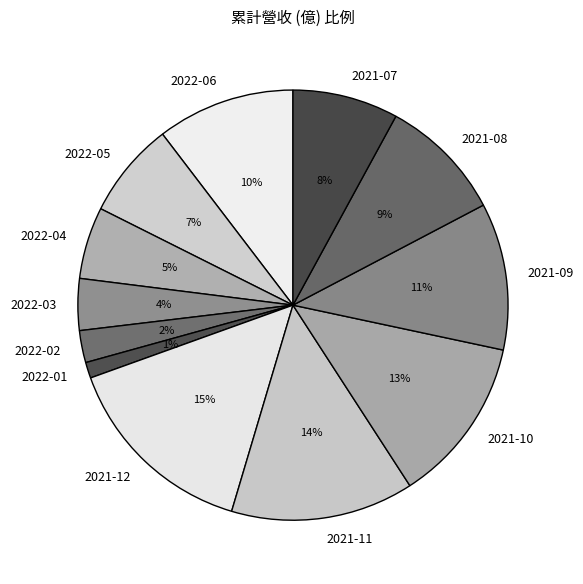

Do 2022-04 and 2021-09 together represent more than half of the pie?

No